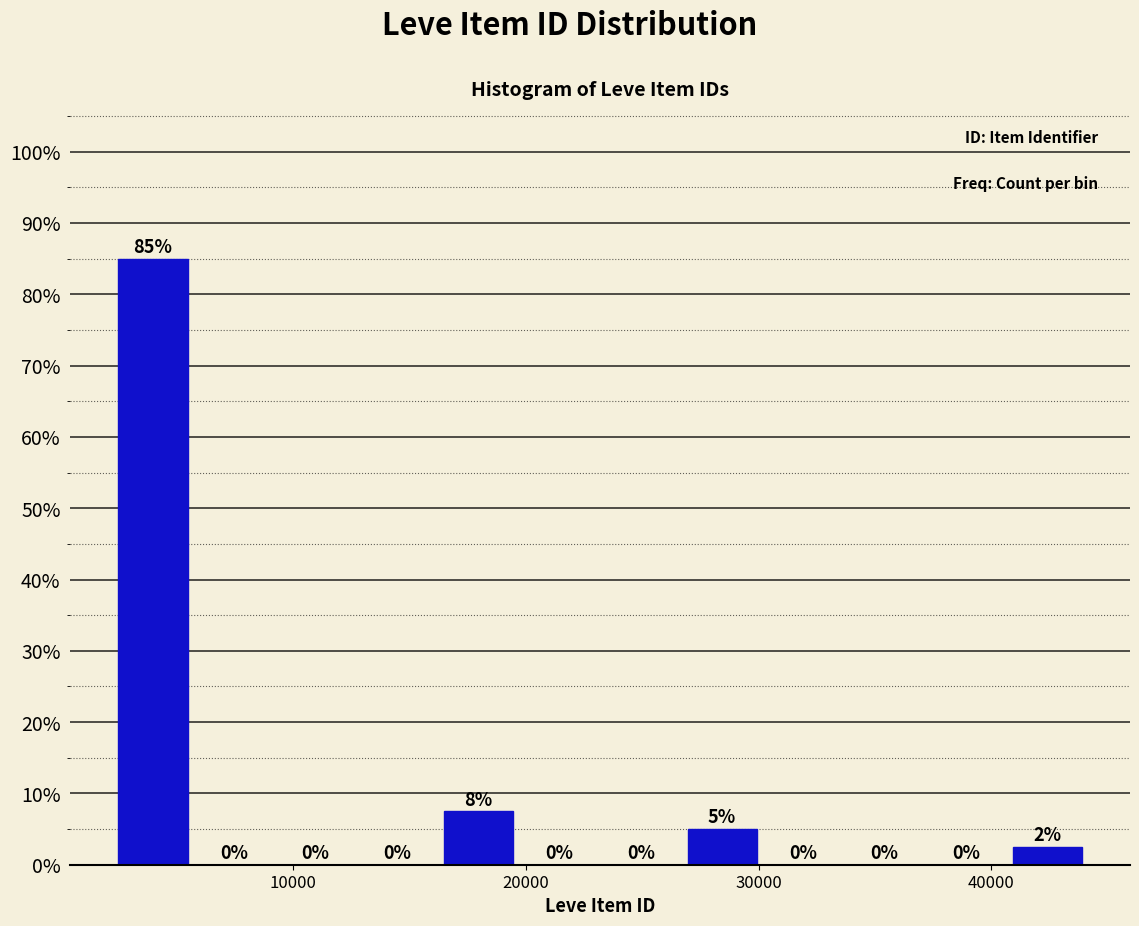

Around what value on the x-axis is the tallest bar? Give the approximate position of its centre, as read against the axis.

4000